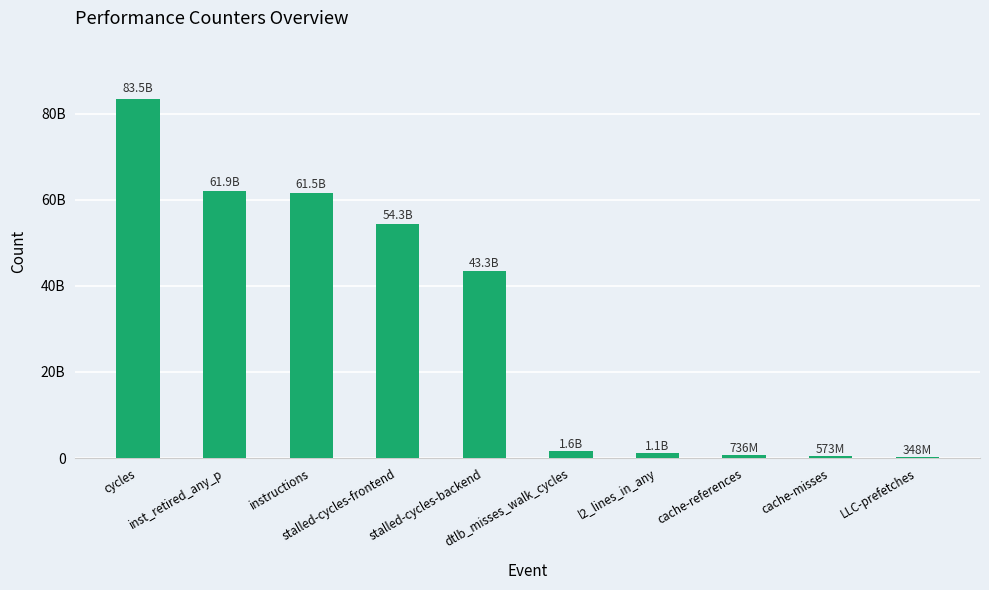

Reading left to right, list all the values displayed in this chart.

83477468525	61939571684	61478340911	54320013976	43349093468	1551825276	1095665385	735824419	572674717	348247594